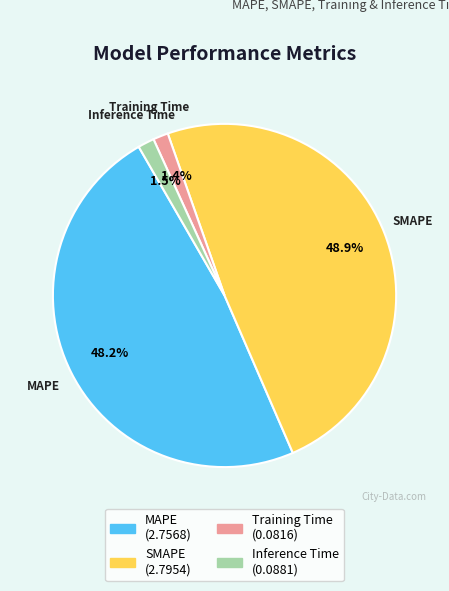

Is the sum of Inference Time and MAPE greater than half?

No